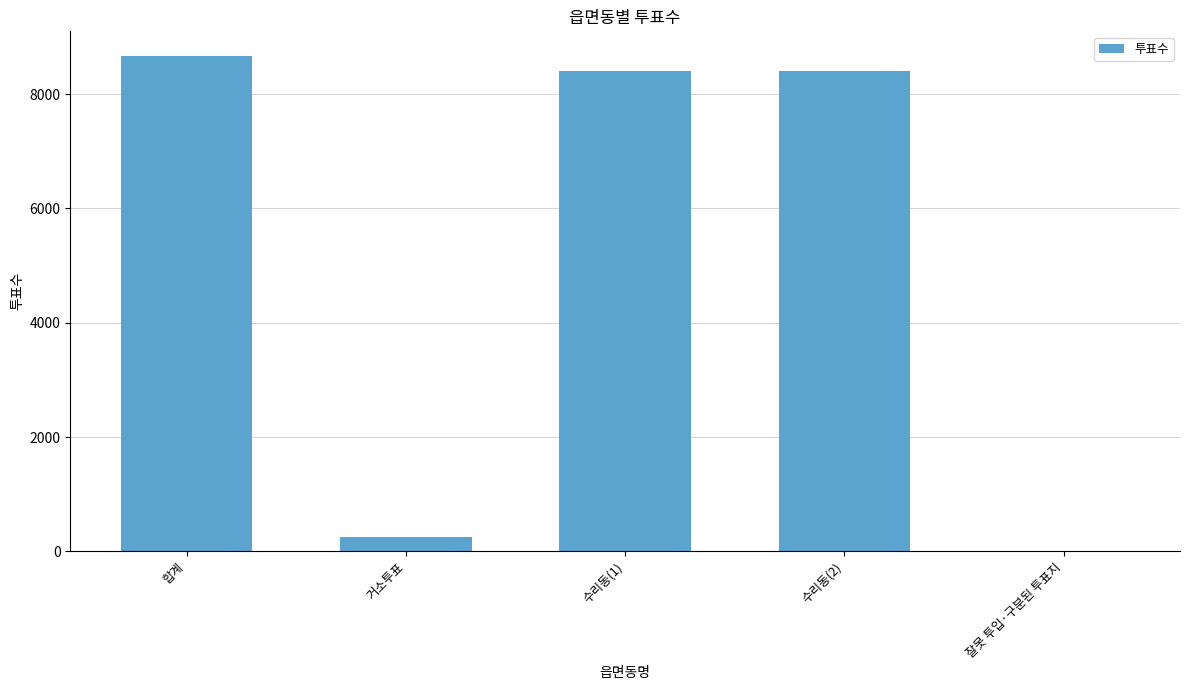

What is the sum of all values?

25737